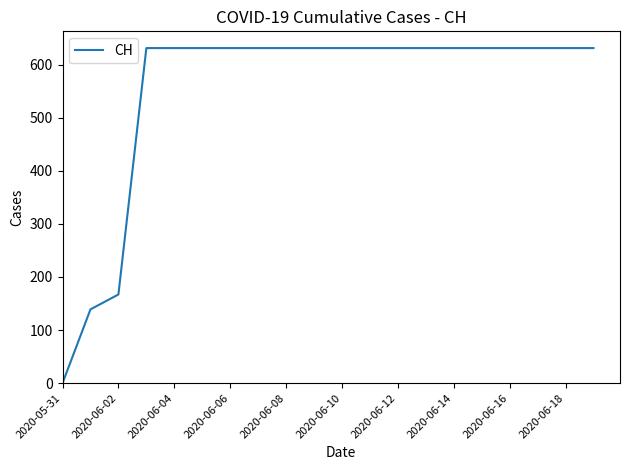

Reading left to right, transcribe all the data shown in this chart.

0	139	167	631	631	631	631	631	631	631	631	631	631	631	631	631	631	631	631	631